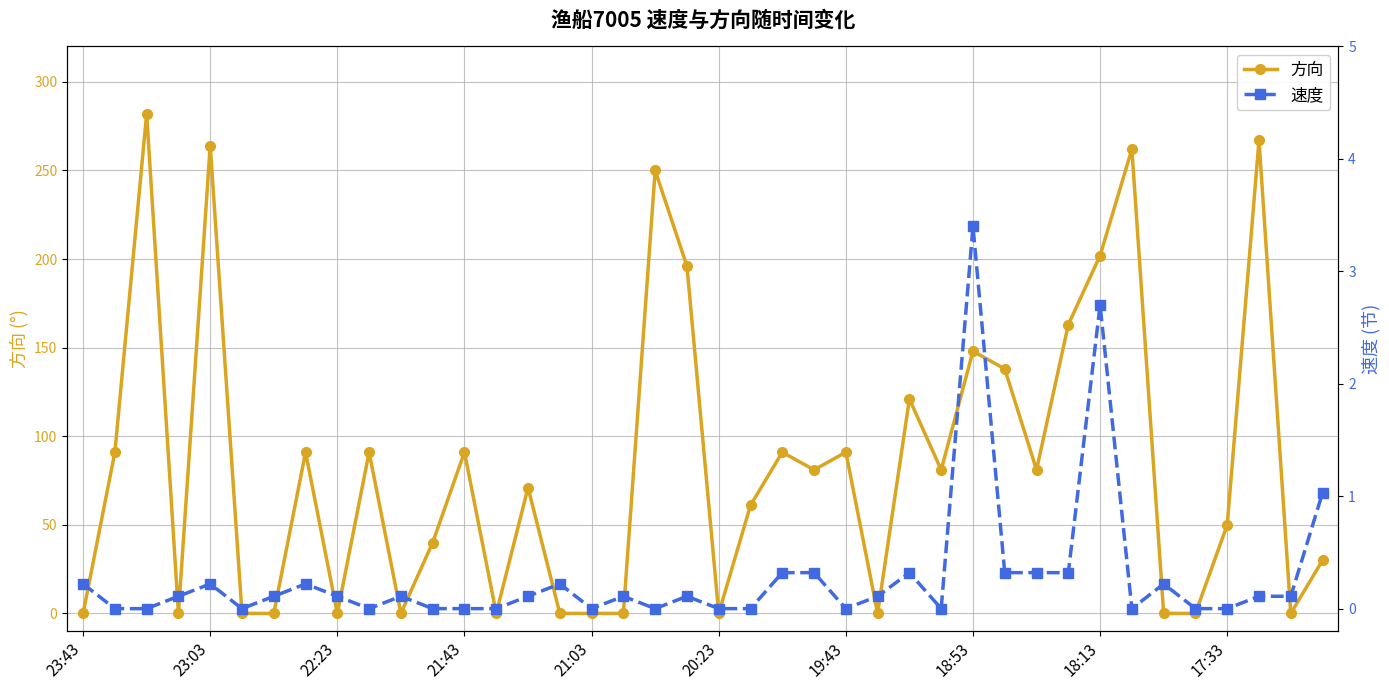

What is the maximum value for 方向?

282